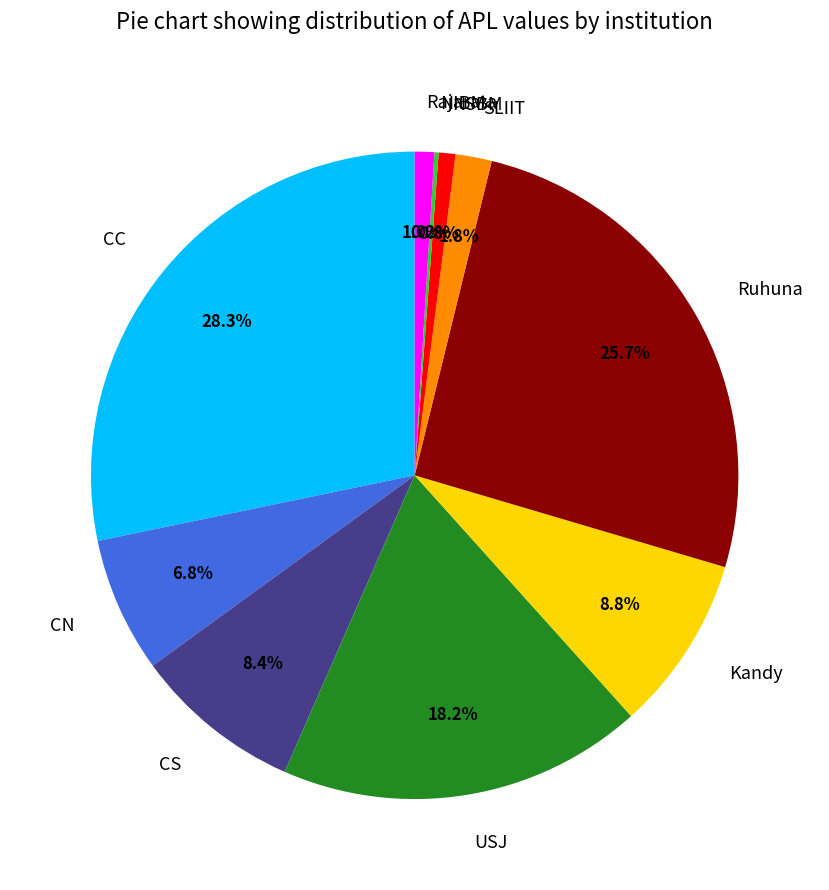

To the nearest percent, what percentage of the pie is USJ?

18%